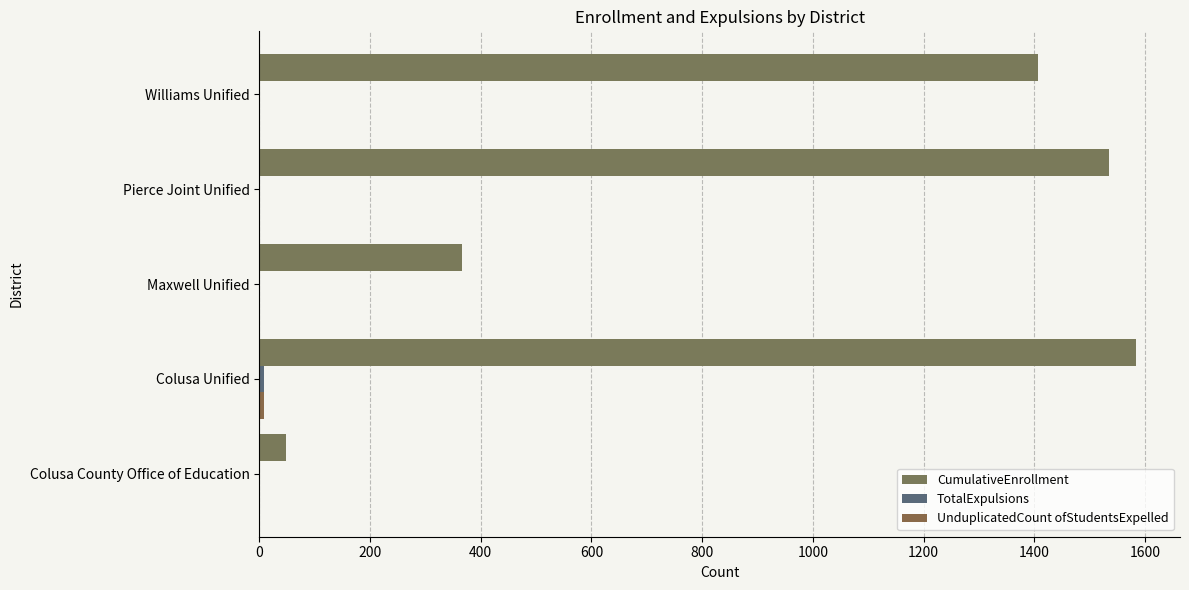

Reading left to right, list all the values displayed in this chart.

CumulativeEnrollment: 48	1584	366	1535	1407
TotalExpulsions: 0	8	0	0	0
UnduplicatedCount ofStudentsExpelled: 0	8	0	0	0